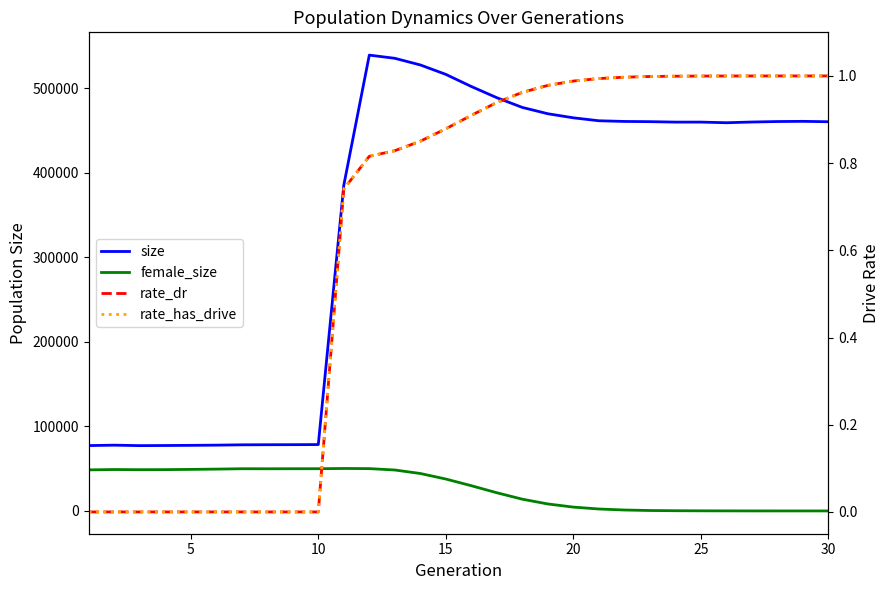

How many lines are shown in the chart?

4